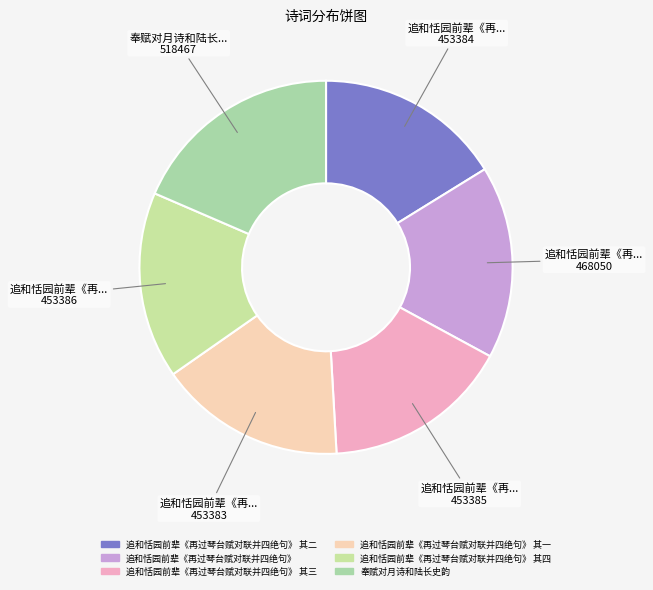

Rank the categories by value from highest to lowest.

奉赋对月诗和陆长史韵, 追和恬园前辈《再过琴台赋对联并四绝句》, 追和恬园前辈《再过琴台赋对联并四绝句》 其四, 追和恬园前辈《再过琴台赋对联并四绝句》 其三, 追和恬园前辈《再过琴台赋对联并四绝句》 其二, 追和恬园前辈《再过琴台赋对联并四绝句》 其一